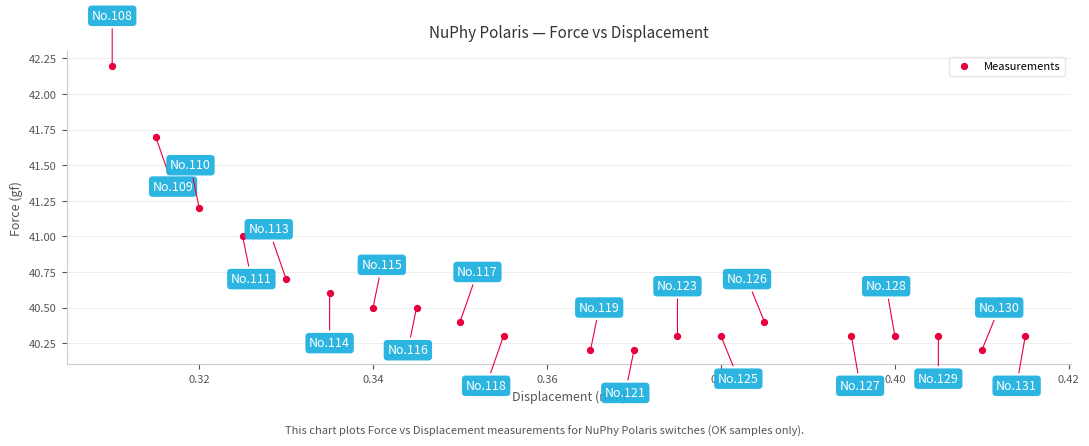

What is the range of Y values (max minus min)?

2.0